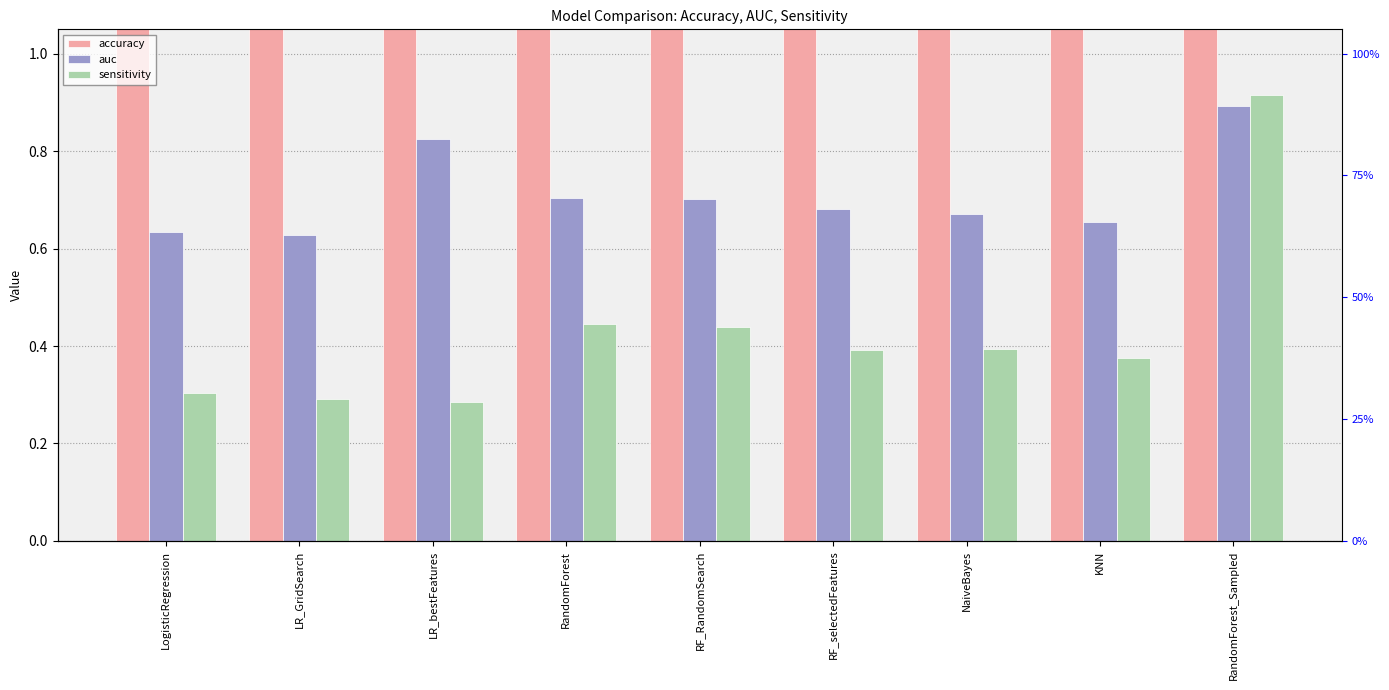

Between RandomForest and RF_selectedFeatures, which series saw the biggest shift?

accuracy